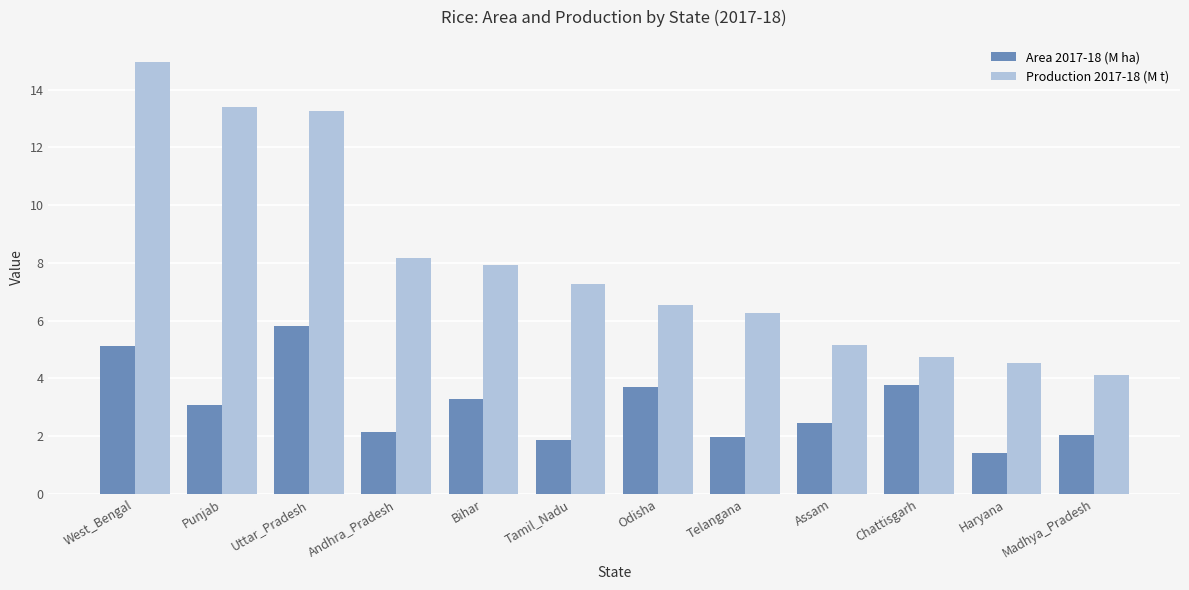

What is the smallest value displayed?

1.4